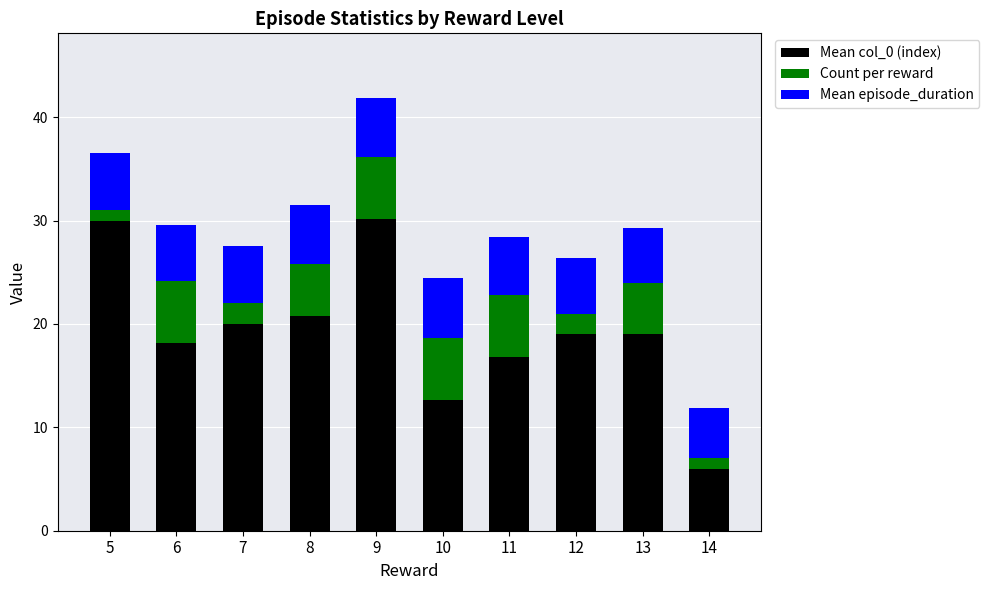

What is the total value across all series at 11?

28.4